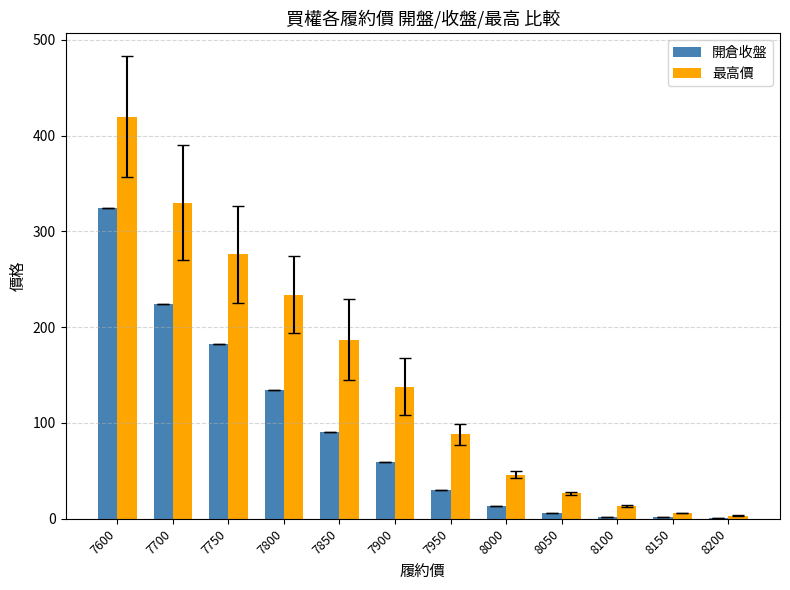

What is the sum of the 最高價 values at 8150 and 7600?

426.0